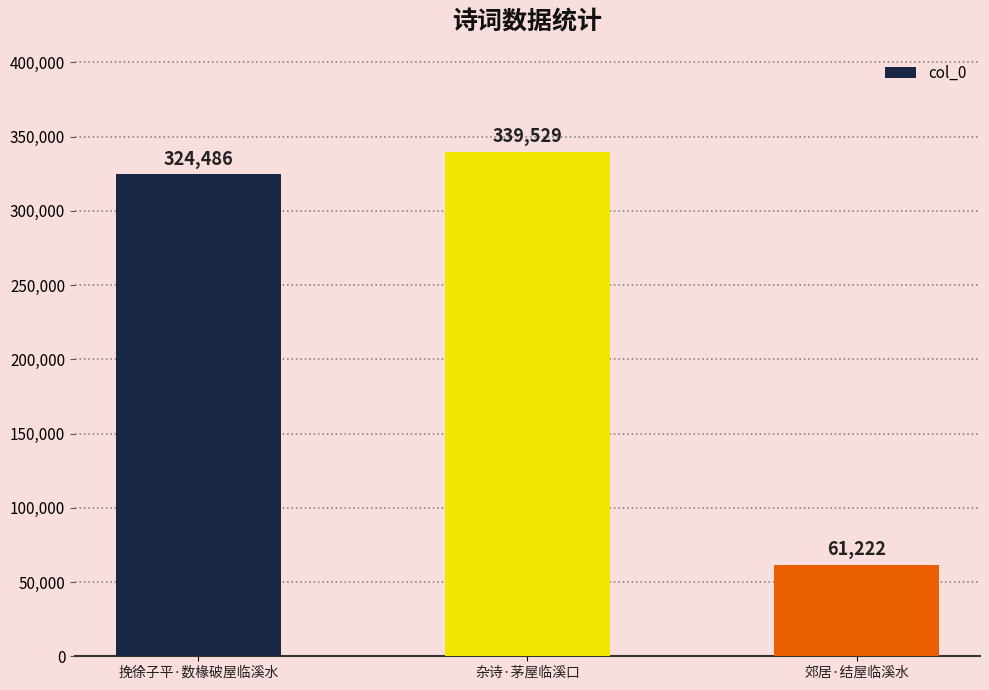

The value at 郊居·结屋临溪水 is 61222. True or false?

True